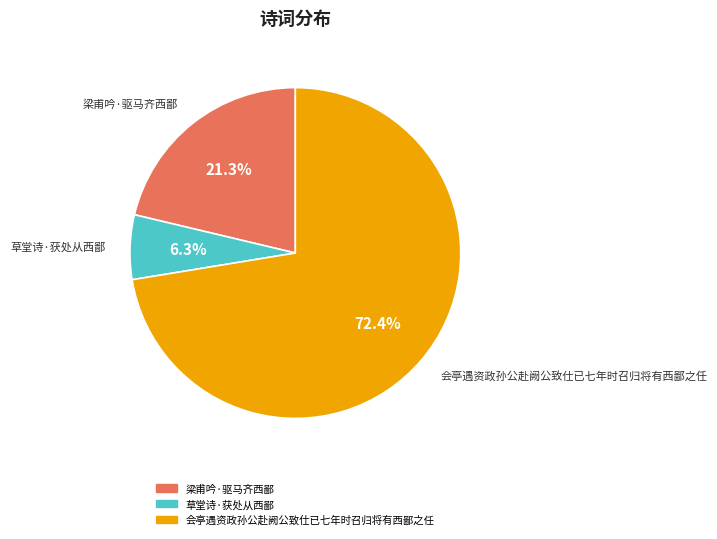

Count the number of slices in the pie.

3